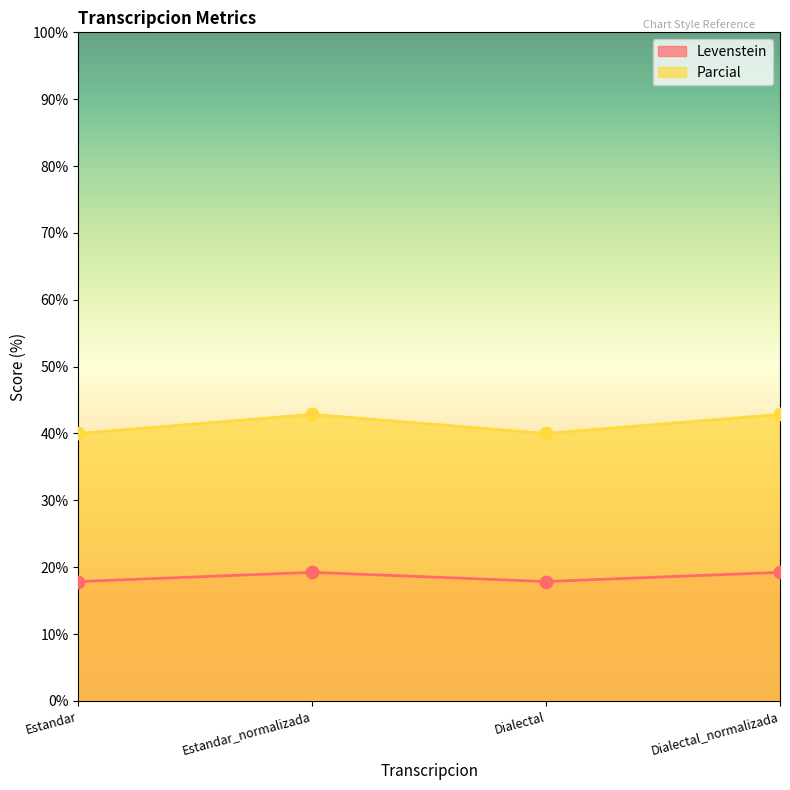

What is the total value across all series at Estandar_normalizada?

62.1